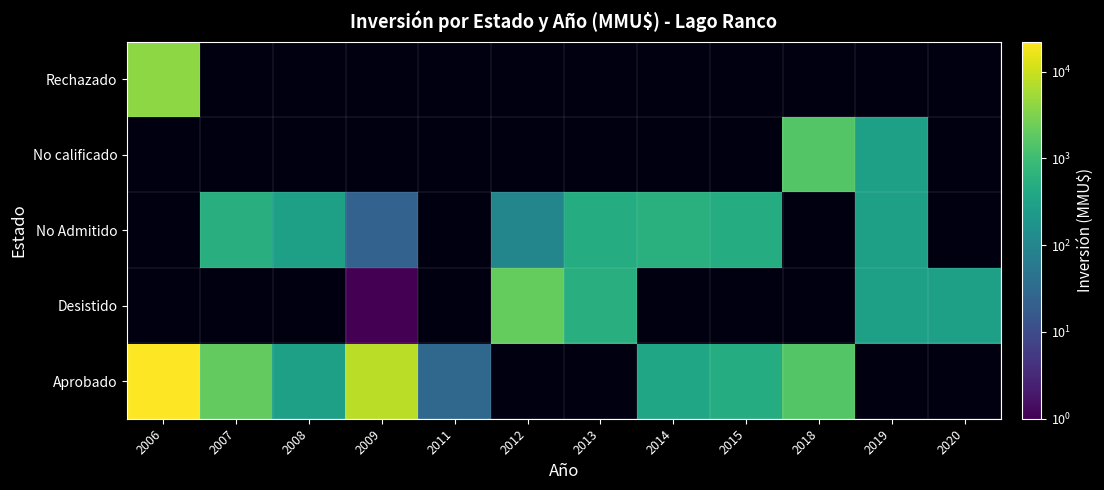

Which series has the largest range (max minus min)?

Aprobado